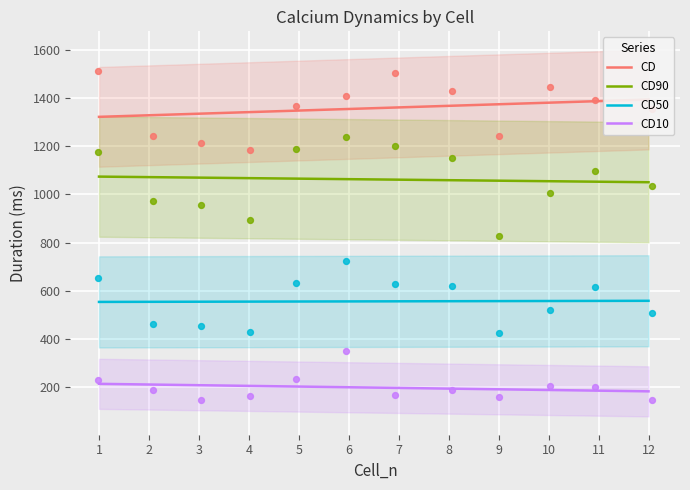

Which series has the largest total across all categories?

CD